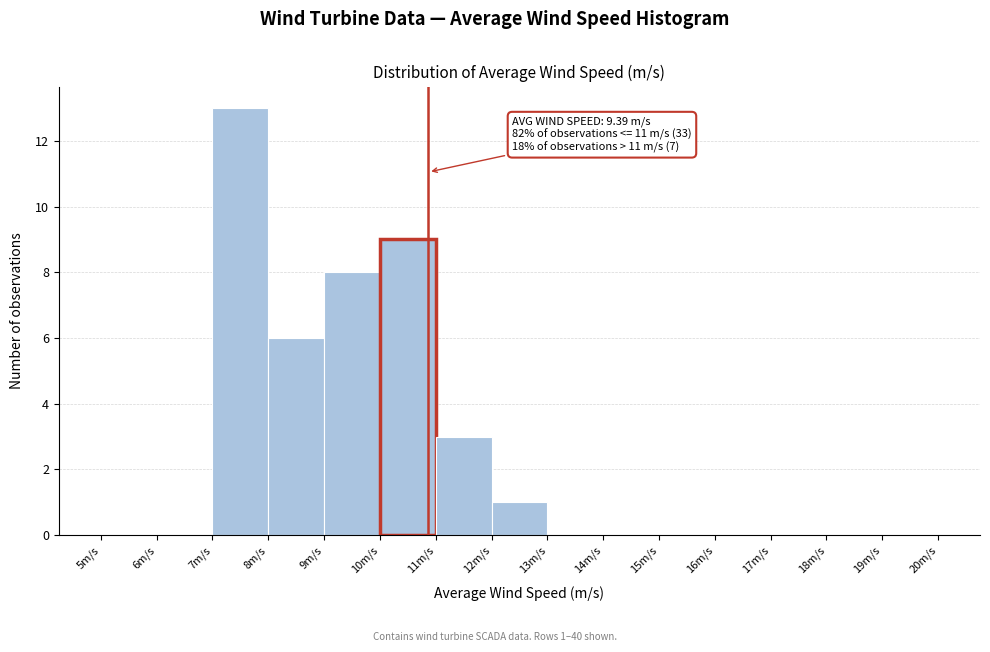

Which range on the x-axis has the tallest bar?

7 to 8